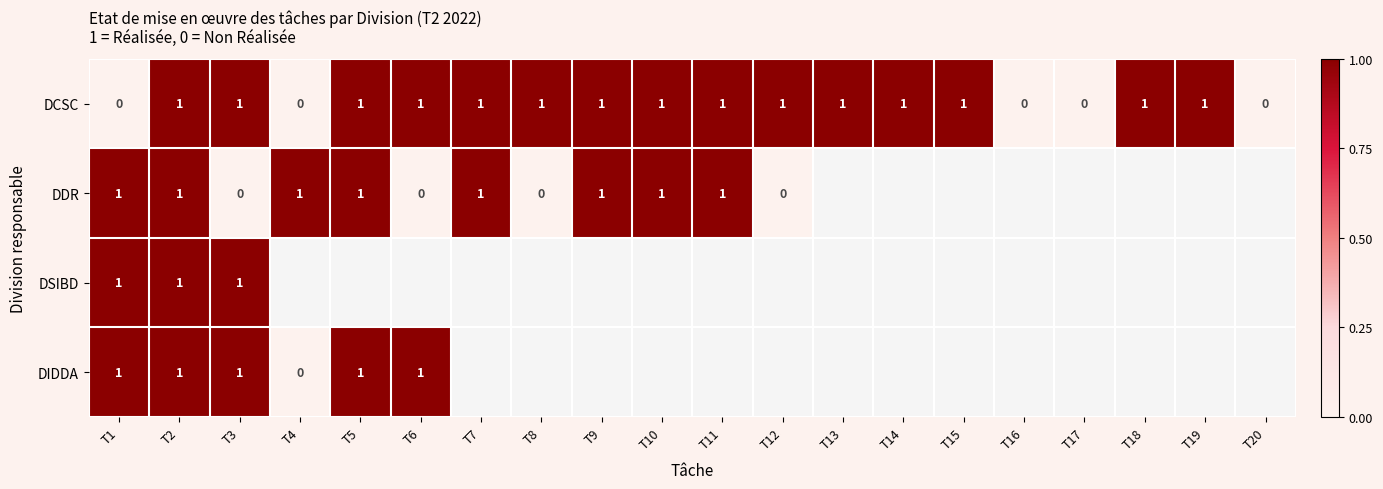

True or false: DCSC has a value of 0 at T1.

True